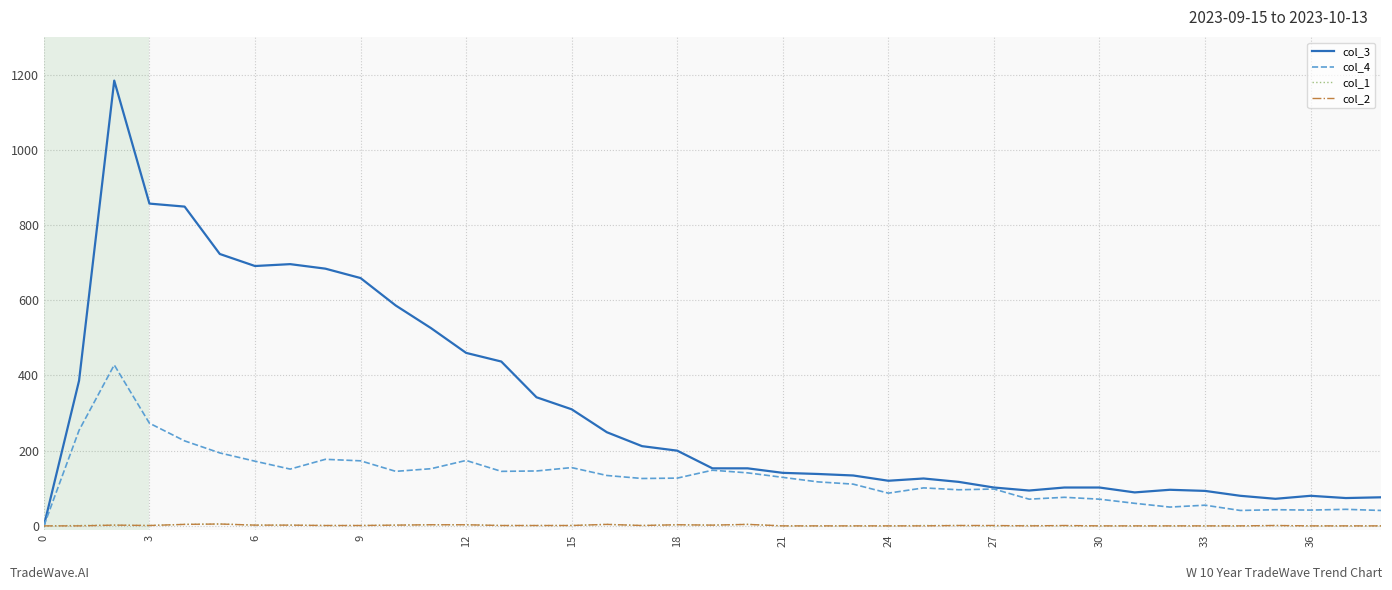

Which series has the widest spread of values?

col_3